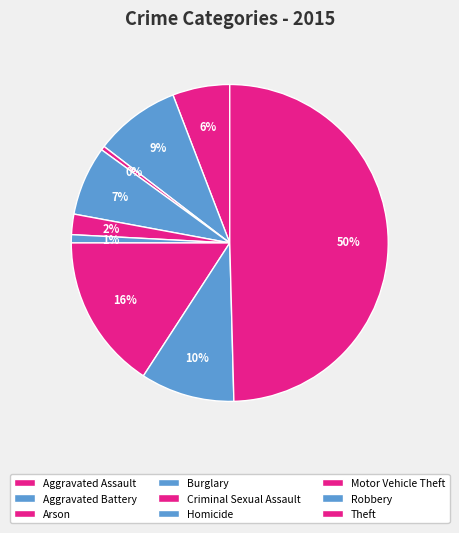

True or false: Theft accounts for 50% of the total.

True